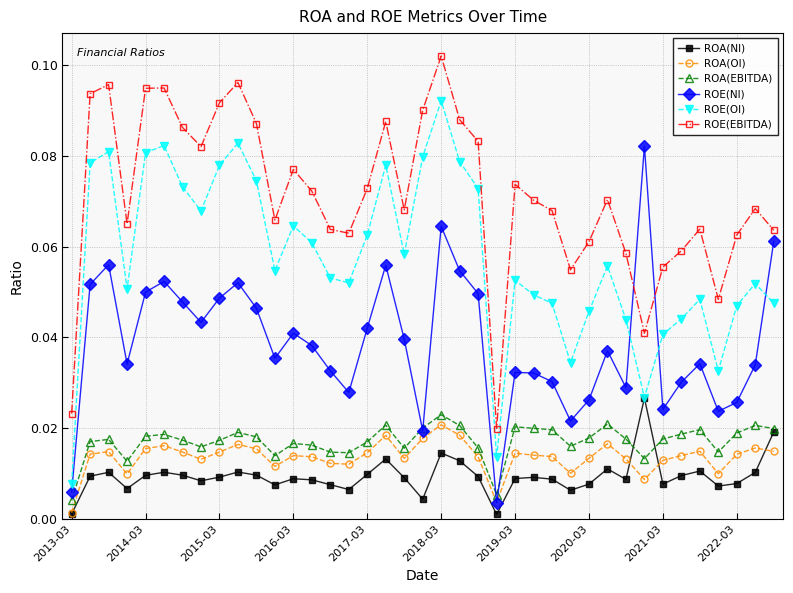

Which series has the largest total across all categories?

ROE(EBITDA)